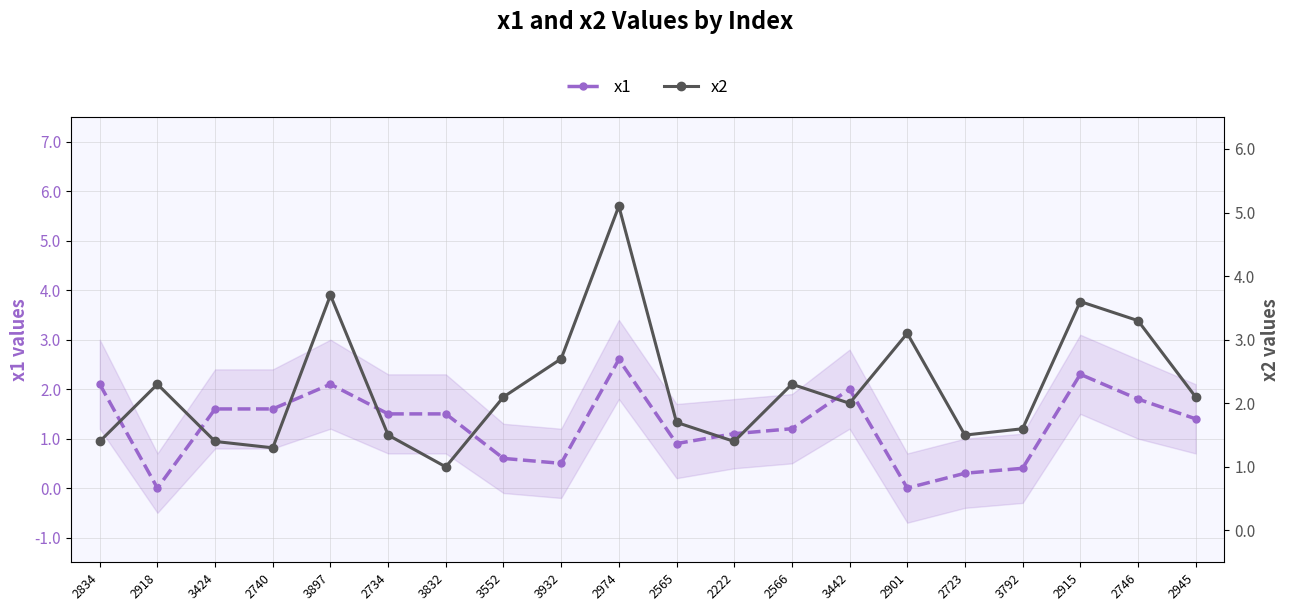

How many distinct data groups are displayed?

2